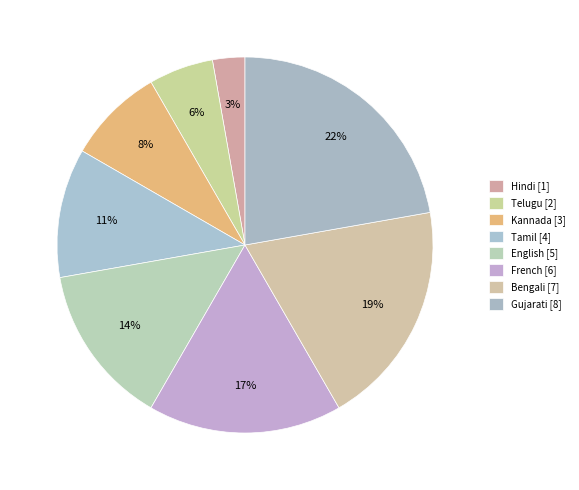

How many slices are in this pie chart?

8